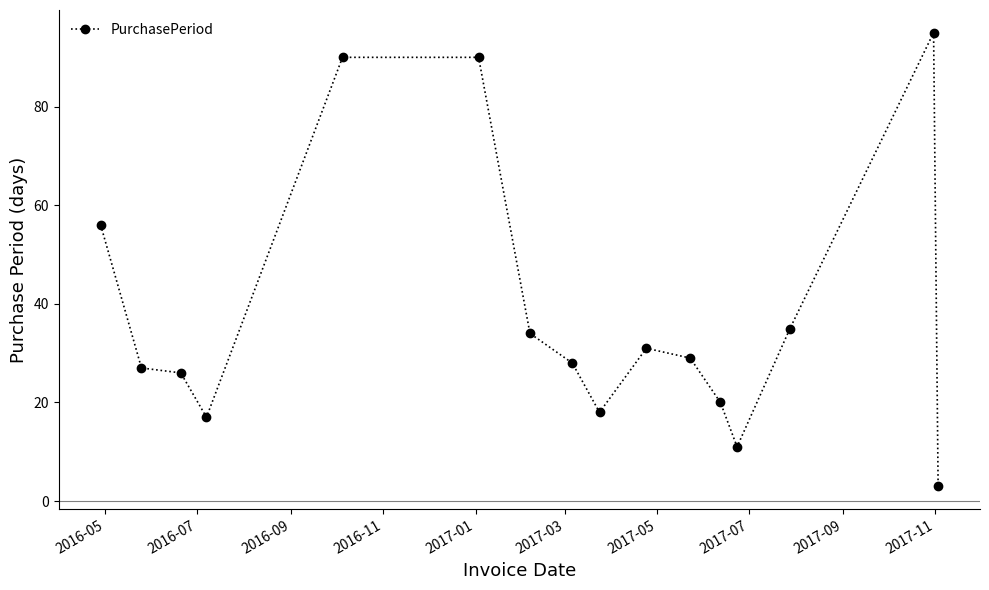

What is the sum of all values?

610